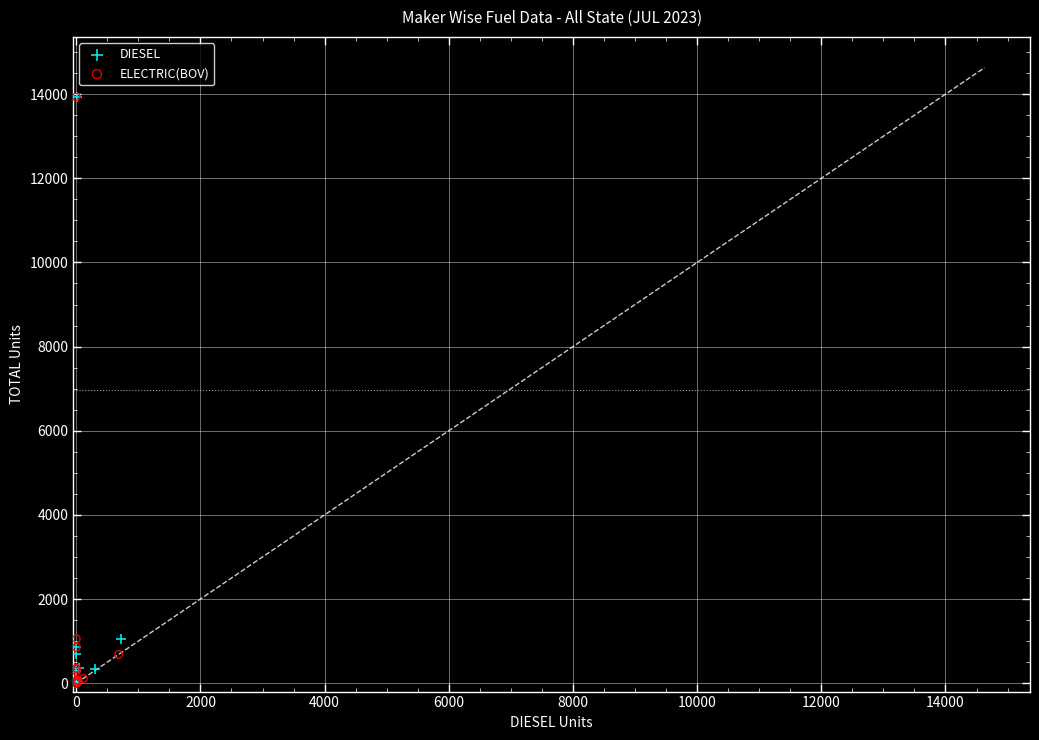

What are all the series names shown in the legend?

DIESEL, ELECTRIC(BOV)